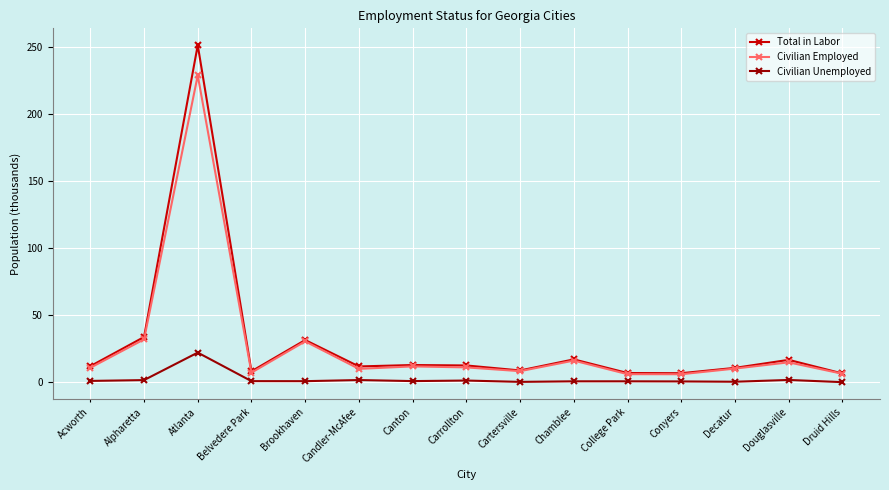

What is the difference between the second highest and second lowest values in the Civilian Employed series?

25.9